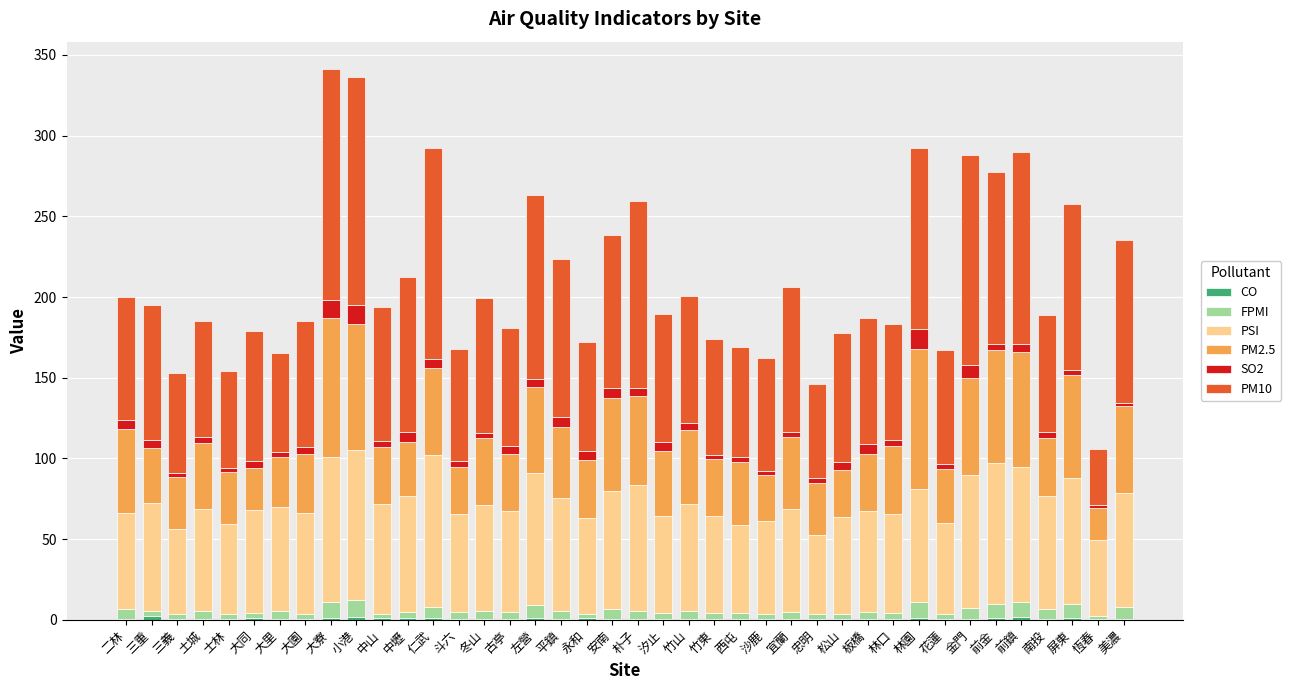

Does the chart contain stacked bars?

Yes